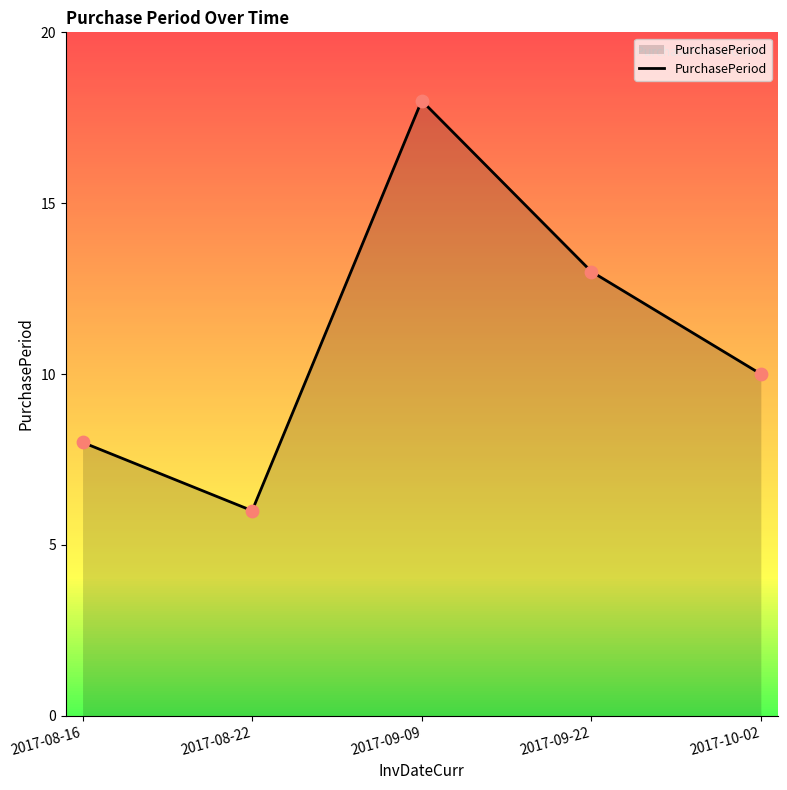

Approximately how many times larger is the value at 2017-08-22 compared to 2017-09-09?

0.3